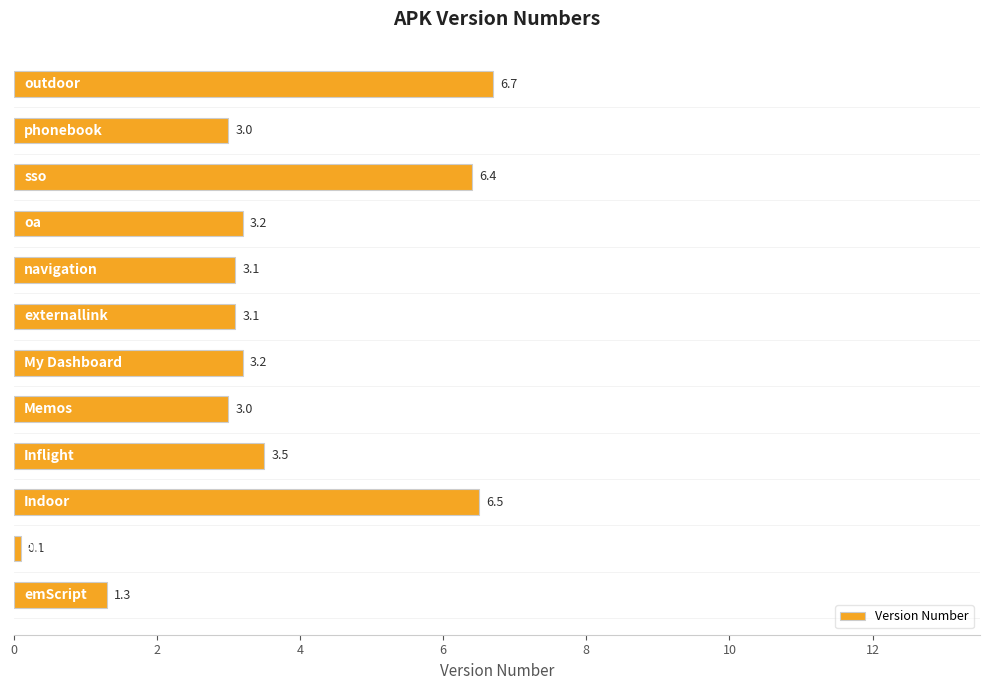

How many bars are there in total?

12